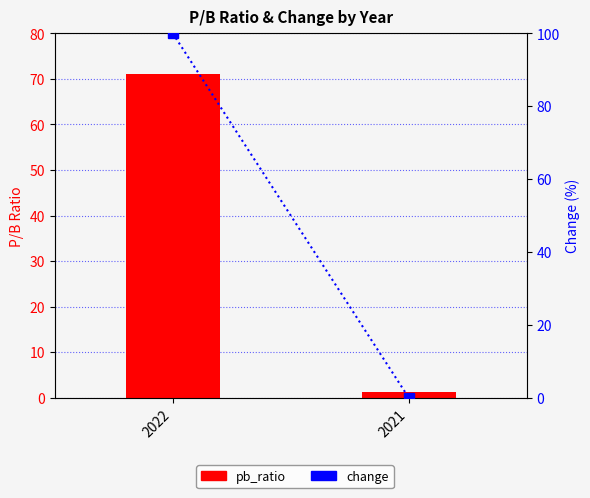

True or false: change has a value of 0.0 at 2021.

True